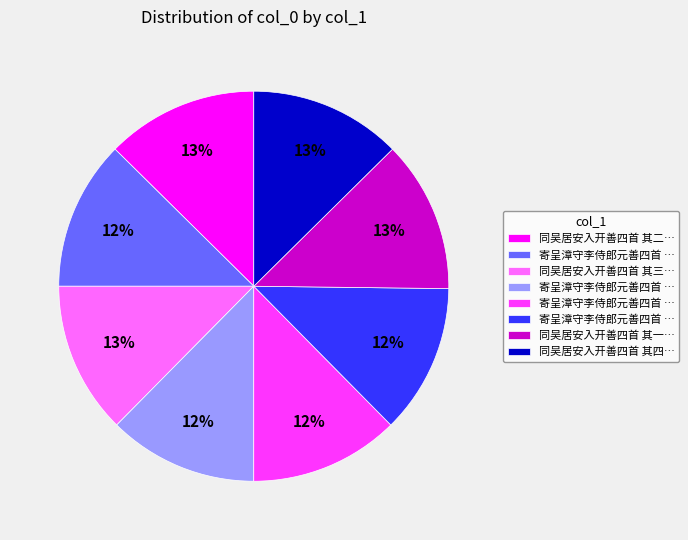

Is there any slice that represents more than half of the pie?

No